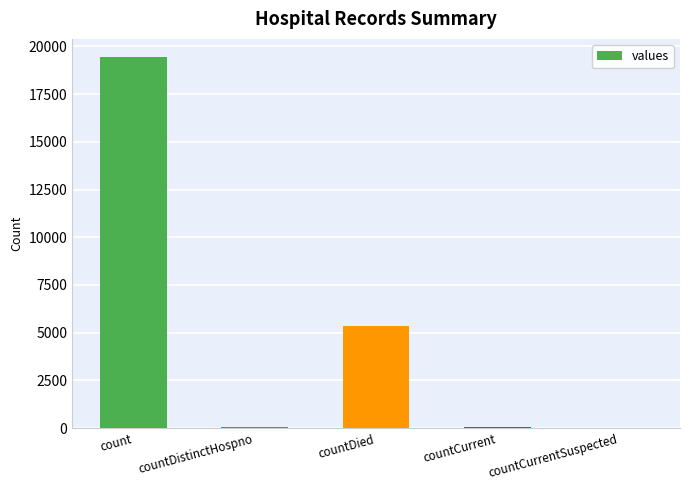

True or false: the data shows 19420 at count.

True